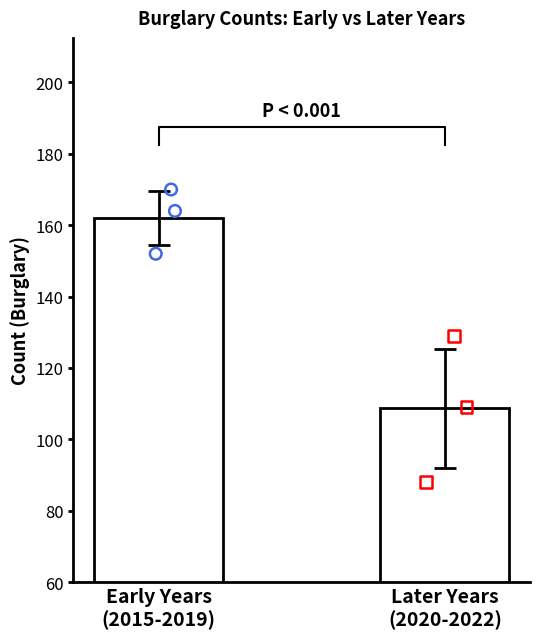

Is the value of Later Years
(2020-2022) data at Later Years
(2020-2022) greater than the value of Early Years
(2015-2019) data at Early Years
(2015-2019)?

No